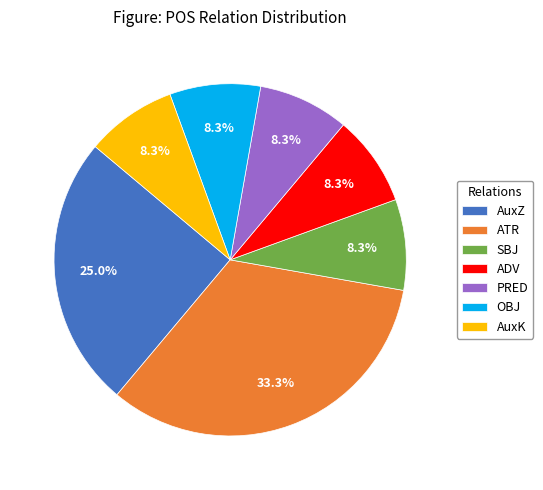

To the nearest percent, what portion does PRED represent?

8%